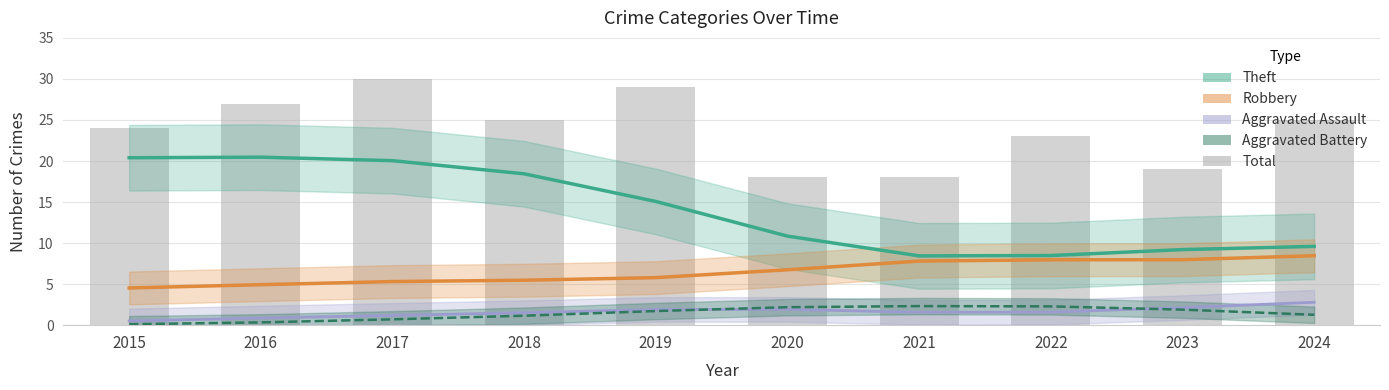

Which series has the widest spread of values?

Theft